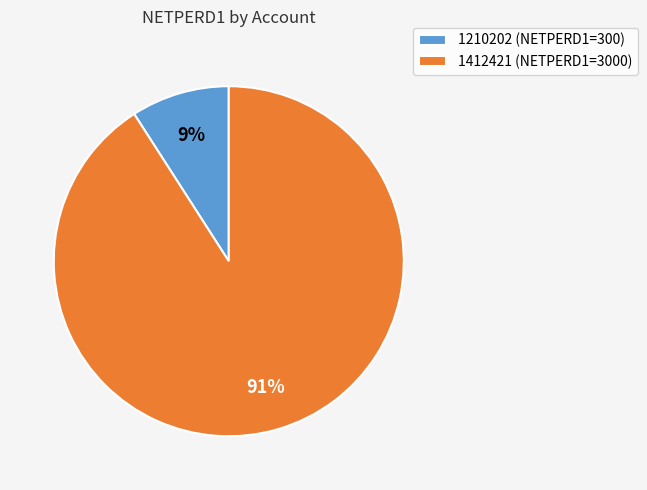

Rank the categories by value from highest to lowest.

1412421, 1210202